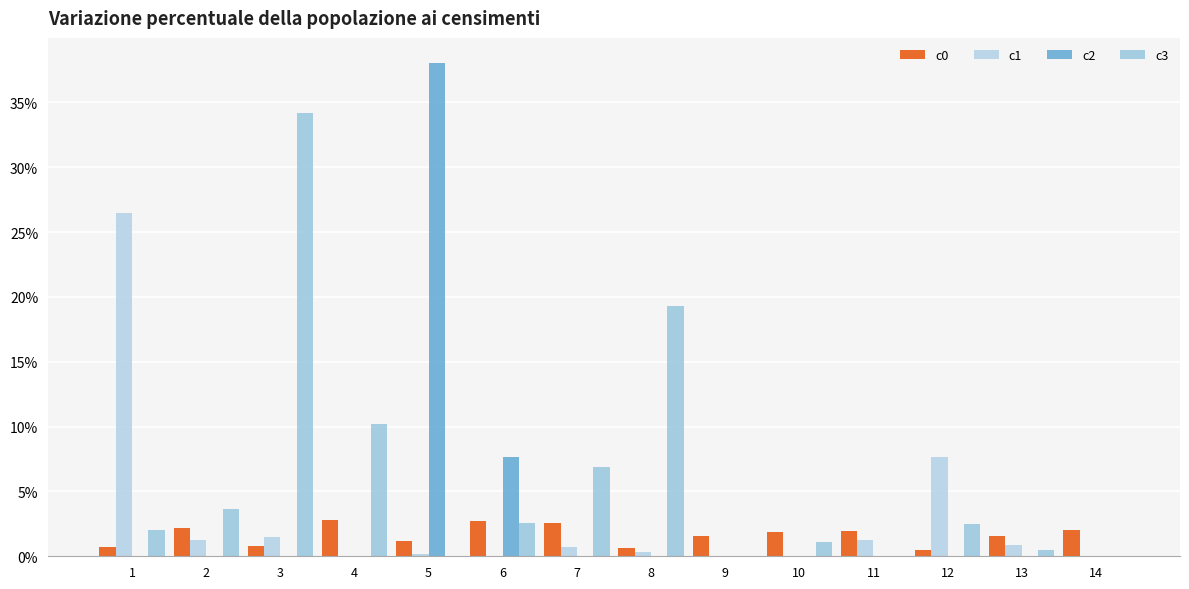

Which category has the highest value in the c0 series?

4